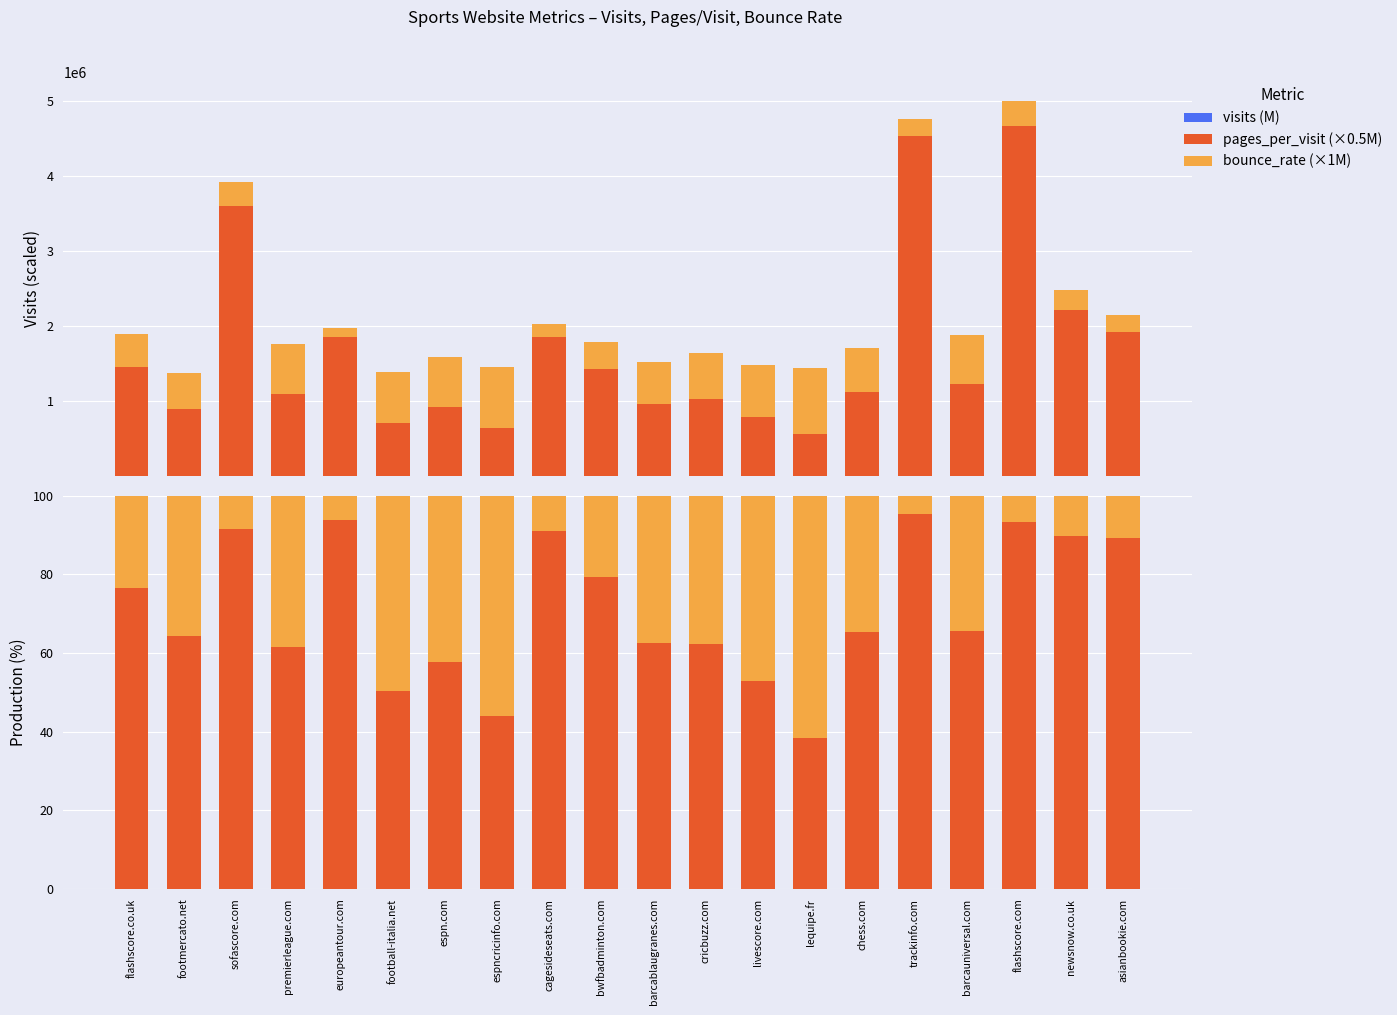

What is the total value across all series at premierleague.com?

1763053.1